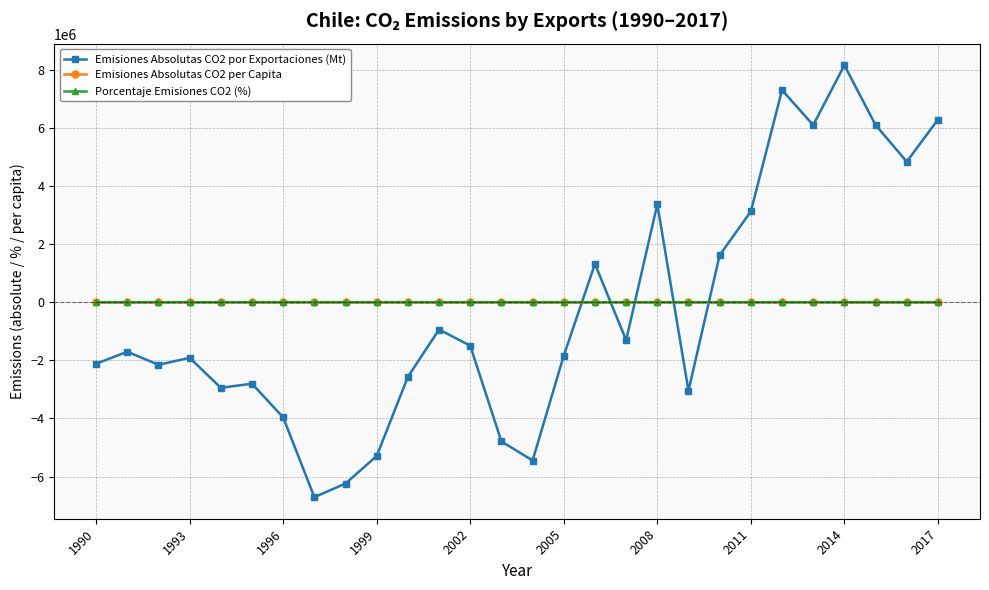

After their last crossing, which series has the higher values: Emisiones Absolutas CO2 por Exportaciones (Mt) or Emisiones Absolutas CO2 per Capita?

Emisiones Absolutas CO2 por Exportaciones (Mt)